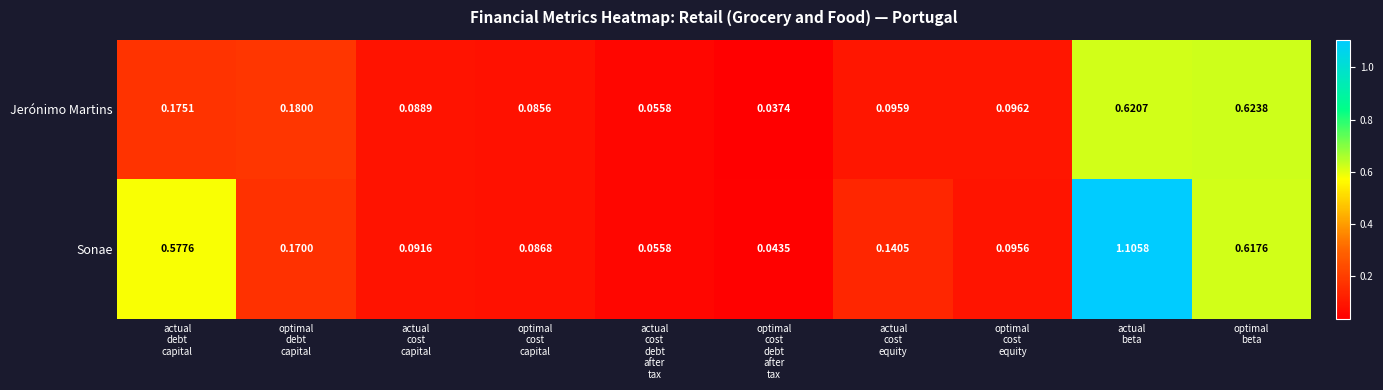

List the series in order of their overall mean, lowest first.

Jerónimo Martins, Sonae